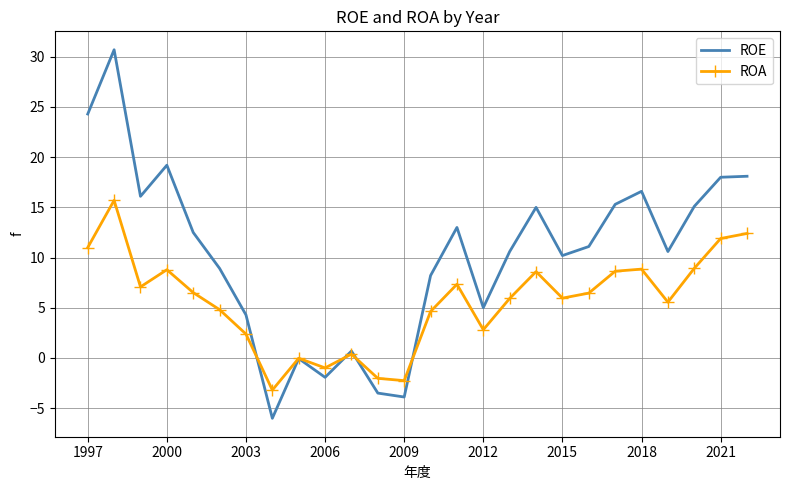

Rank the series by their average value, from lowest to highest.

ROA, ROE